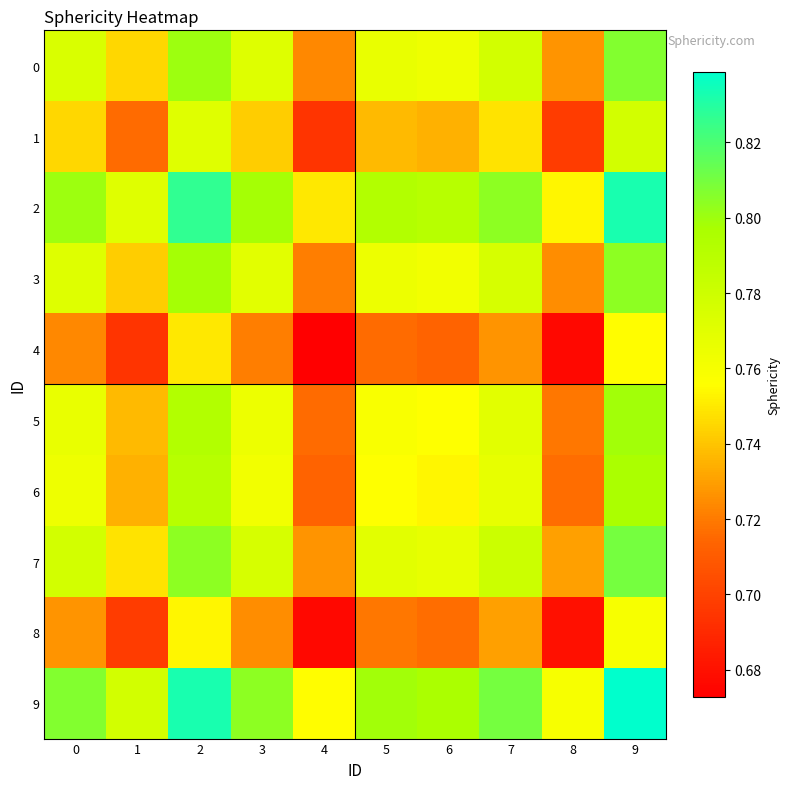

Reading right to left, what are all the values shown in this chart?

0: 9=0.8	8=0.7	7=0.8	6=0.8	5=0.8	4=0.7	3=0.8	2=0.8	1=0.7	0=0.8
1: 9=0.8	8=0.7	7=0.7	6=0.7	5=0.7	4=0.7	3=0.7	2=0.8	1=0.7	0=0.7
2: 9=0.8	8=0.8	7=0.8	6=0.8	5=0.8	4=0.7	3=0.8	2=0.8	1=0.8	0=0.8
3: 9=0.8	8=0.7	7=0.8	6=0.8	5=0.8	4=0.7	3=0.8	2=0.8	1=0.7	0=0.8
4: 9=0.8	8=0.7	7=0.7	6=0.7	5=0.7	4=0.7	3=0.7	2=0.7	1=0.7	0=0.7
5: 9=0.8	8=0.7	7=0.8	6=0.8	5=0.8	4=0.7	3=0.8	2=0.8	1=0.7	0=0.8
6: 9=0.8	8=0.7	7=0.8	6=0.8	5=0.8	4=0.7	3=0.8	2=0.8	1=0.7	0=0.8
7: 9=0.8	8=0.7	7=0.8	6=0.8	5=0.8	4=0.7	3=0.8	2=0.8	1=0.7	0=0.8
8: 9=0.8	8=0.7	7=0.7	6=0.7	5=0.7	4=0.7	3=0.7	2=0.8	1=0.7	0=0.7
9: 9=0.8	8=0.8	7=0.8	6=0.8	5=0.8	4=0.8	3=0.8	2=0.8	1=0.8	0=0.8